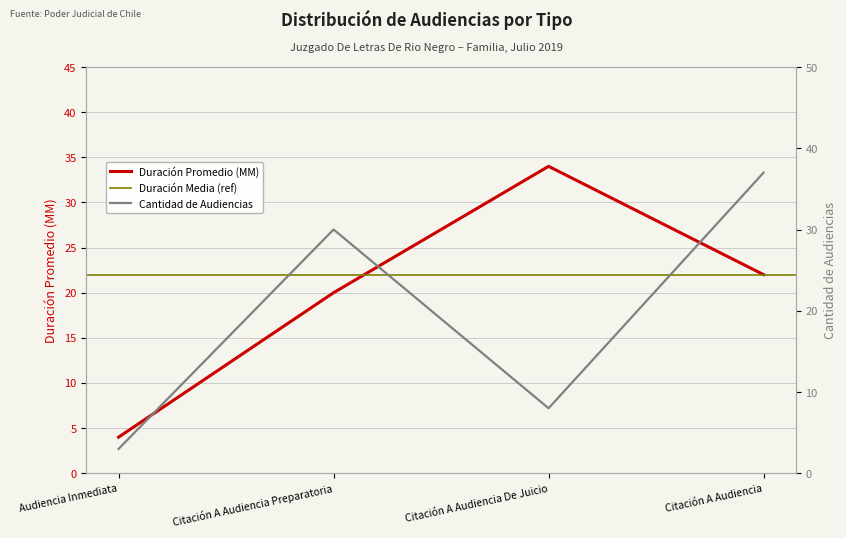

List the labels in order of Duración Promedio en Minutos (MM) value, smallest first.

Audiencia Inmediata, Citación A Audiencia Preparatoria, Citación A Audiencia, Citación A Audiencia De Juicio